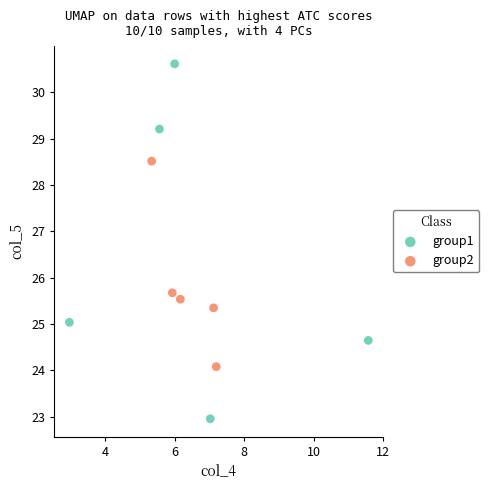

Which series has the largest Y range (max minus min)?

group1